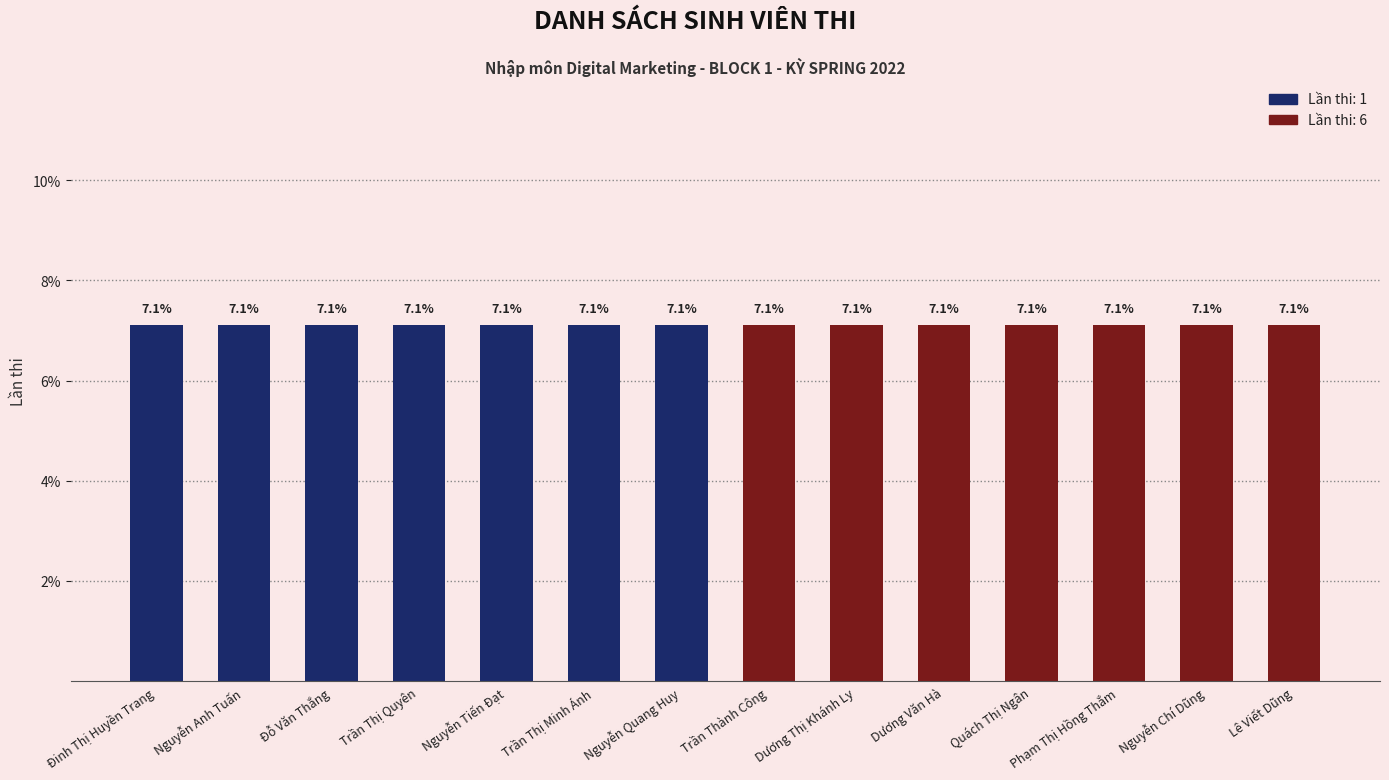

What is the label of the 8th bar from the right?

Nguyễn Quang Huy